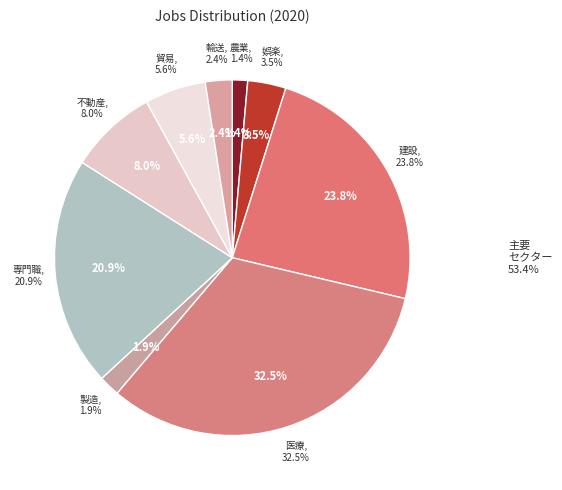

The JobsManufacturing slice represents 1% of the pie. True or false?

False